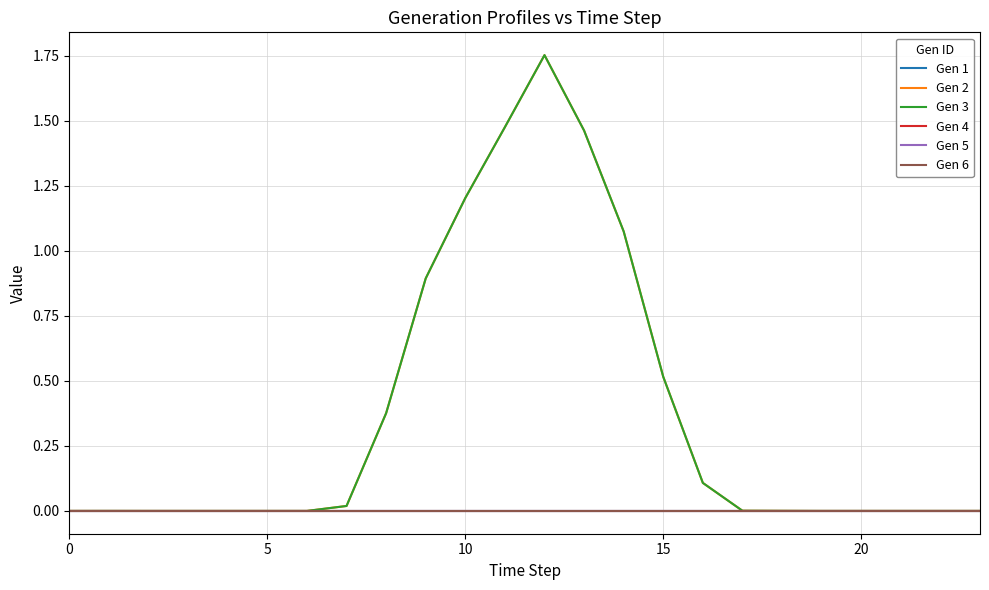

True or false: Gen 3 has more than 2 points higher than both neighbors.

False